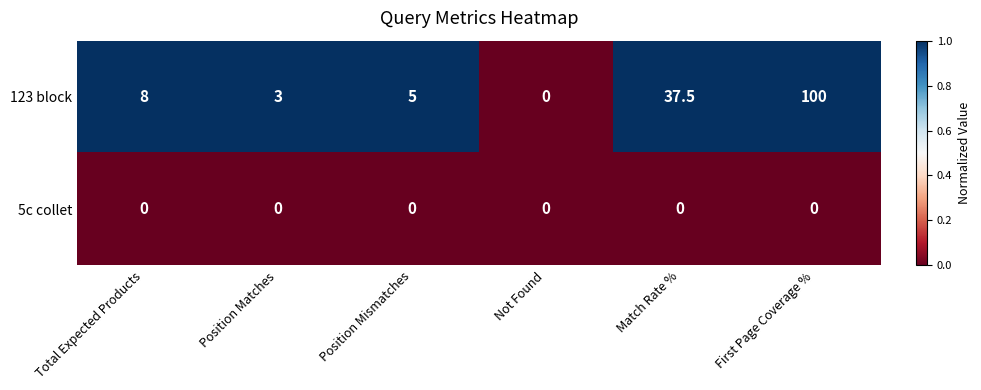

Reading left to right, what are all the values shown in this chart?

123 block: Total Expected Products=8.0	Position Matches=3.0	Position Mismatches=5.0	Not Found=0.0	Match Rate %=37.5	First Page Coverage %=100.0
5c collet: Total Expected Products=0.0	Position Matches=0.0	Position Mismatches=0.0	Not Found=0.0	Match Rate %=0.0	First Page Coverage %=0.0